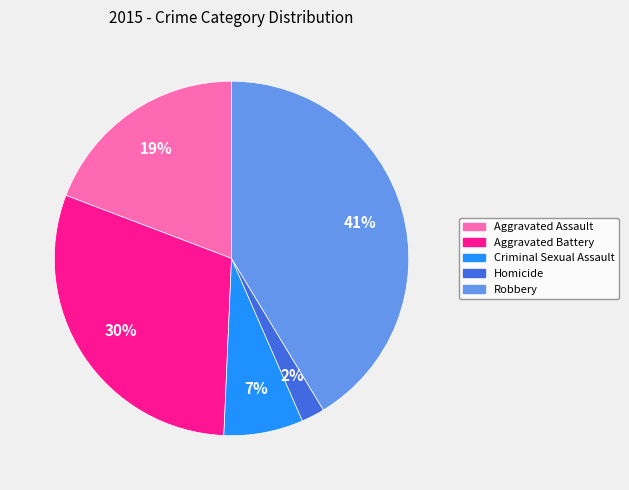

To the nearest percent, what is the combined percentage of Homicide and Criminal Sexual Assault?

9%